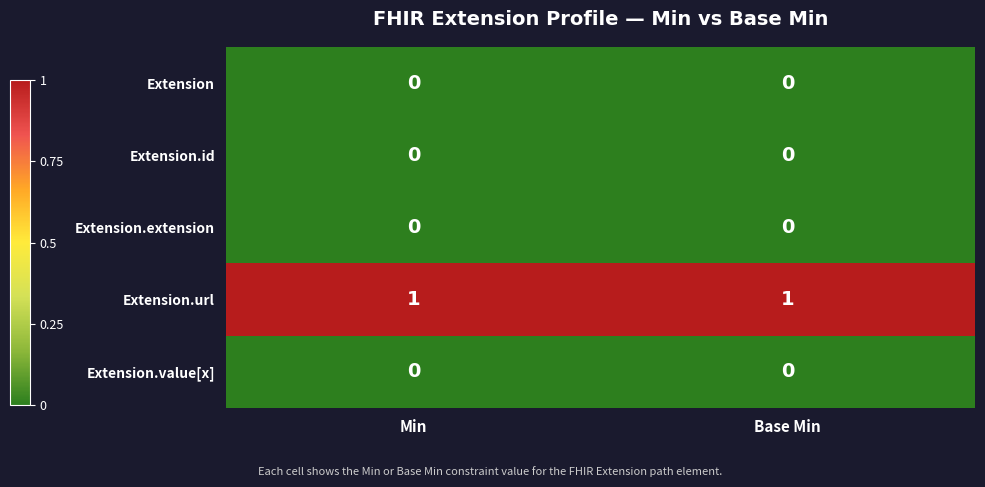

The value of Extension.id at Min is 0. True or false?

True